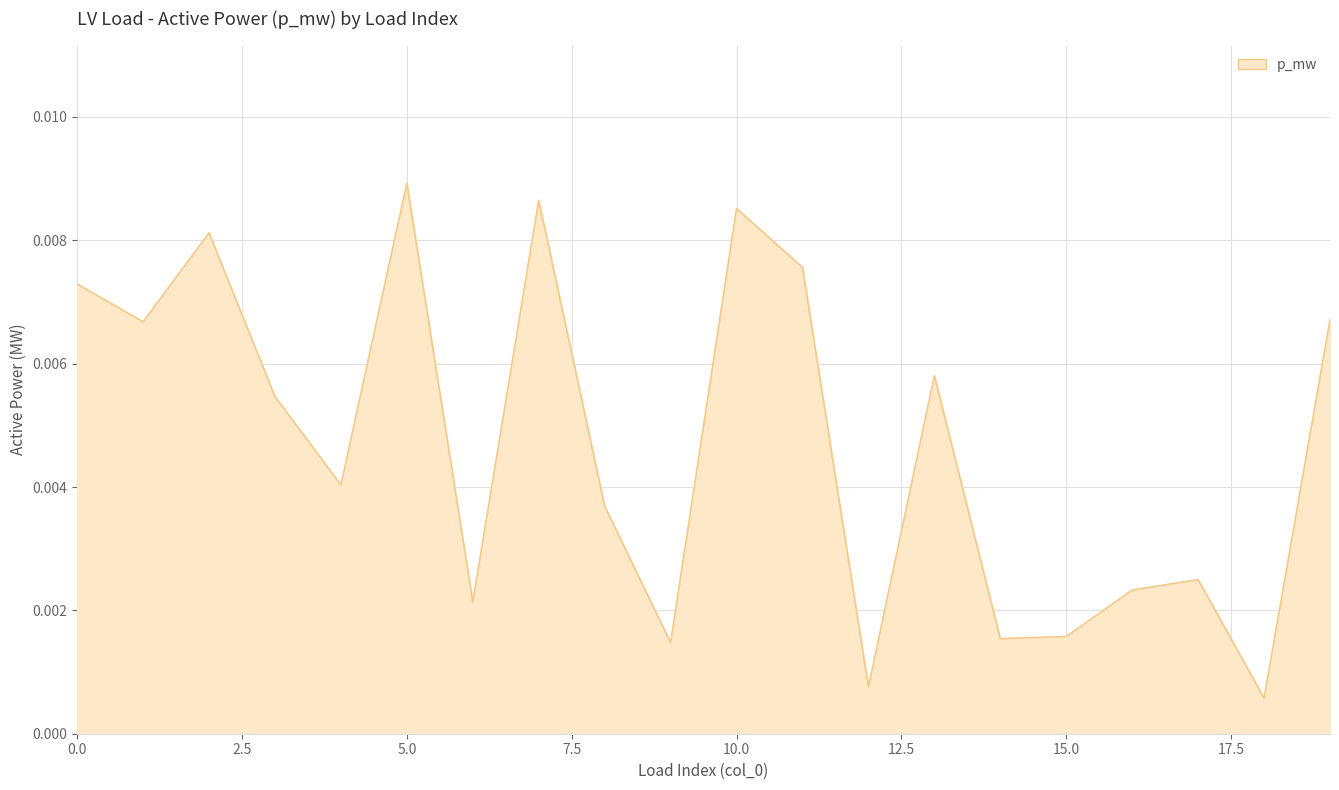

How many lines are shown in the chart?

1